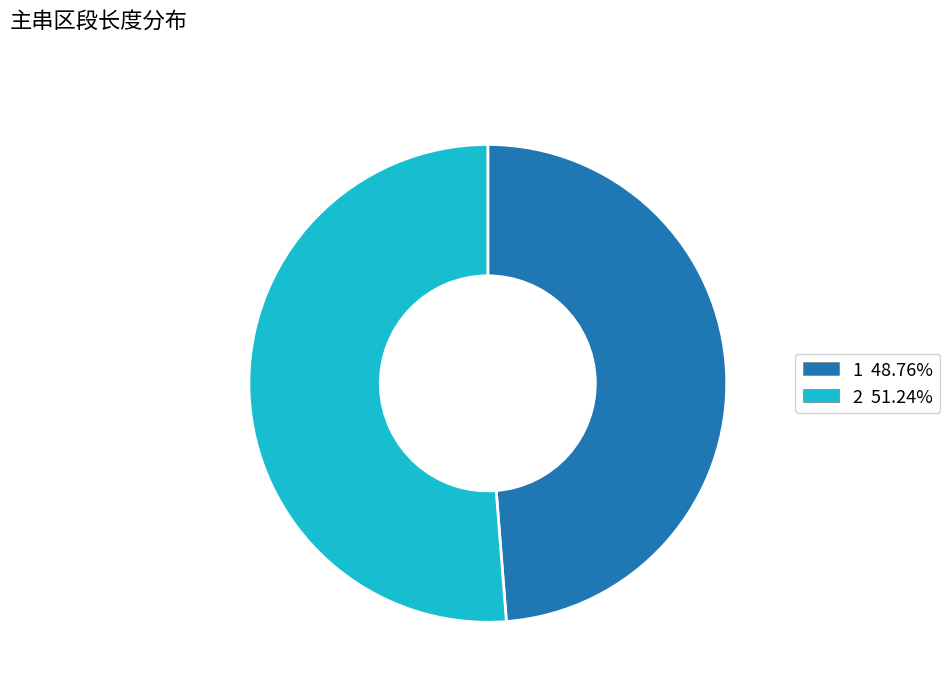

Which category has the smallest portion of the pie?

1